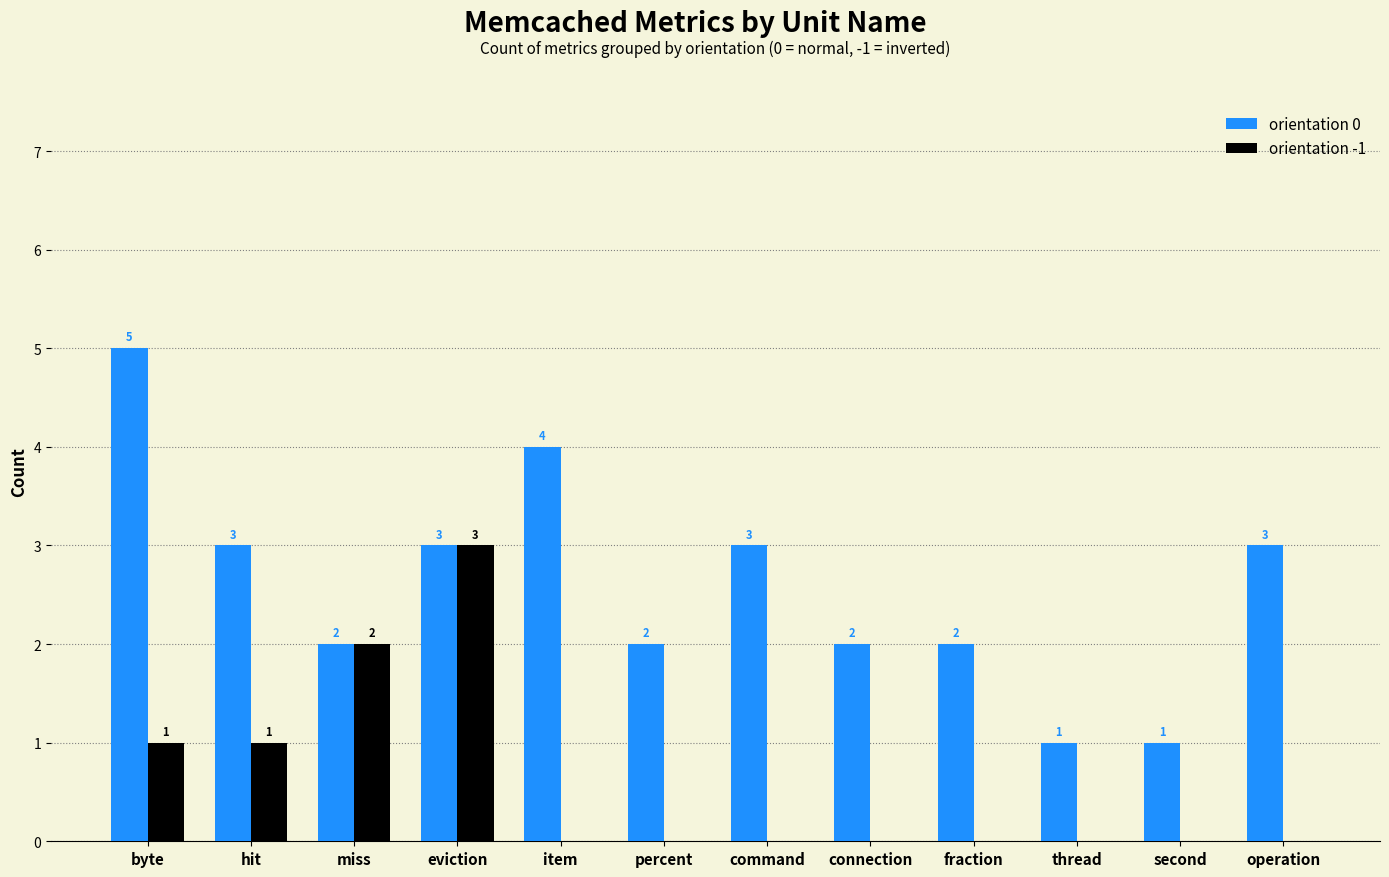

How many groups of bars are there?

12